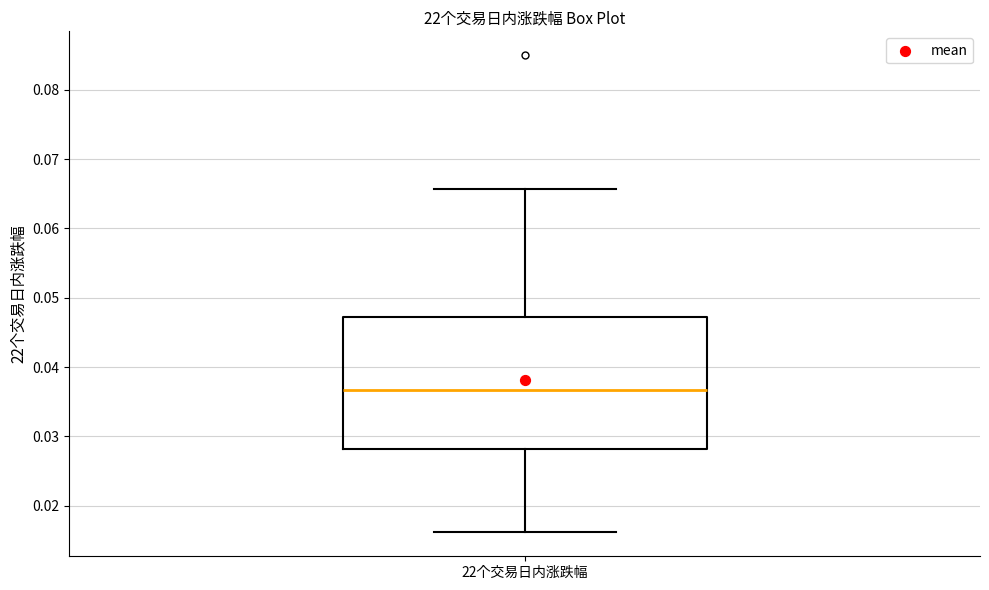

Read this box plot against the y-axis: the position of the median line, the range covered by the box, and the ends of both whiskers. The values are not printed on the chart, so give them approximately, as read against the axis.

median 0.037, box 0.028 to 0.047, whiskers 0.016 to 0.066